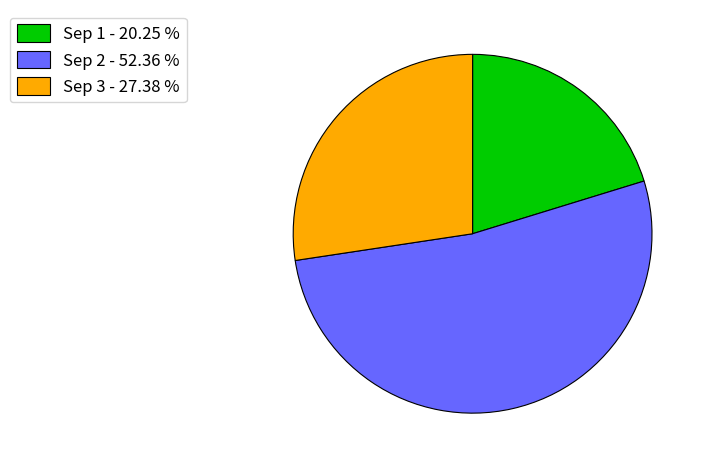

Is the sum of Sep 3 - 27.38 % and Sep 2 - 52.36 % greater than half?

Yes